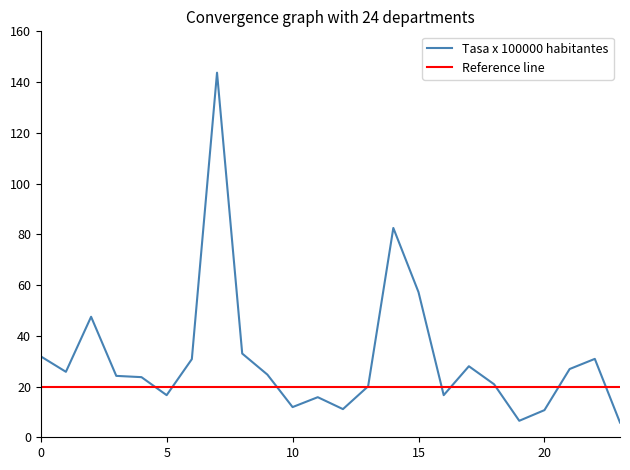

The Tasa x 100000 habitantes series shows 31.9 at 0. True or false?

True